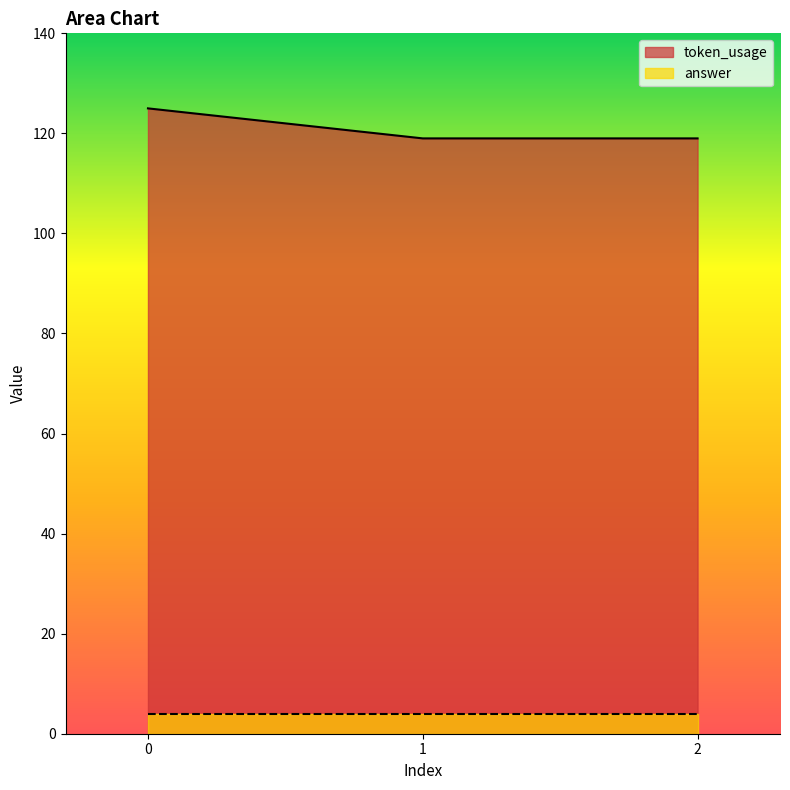

List the labels in order of value, smallest first.

1, 2, 0